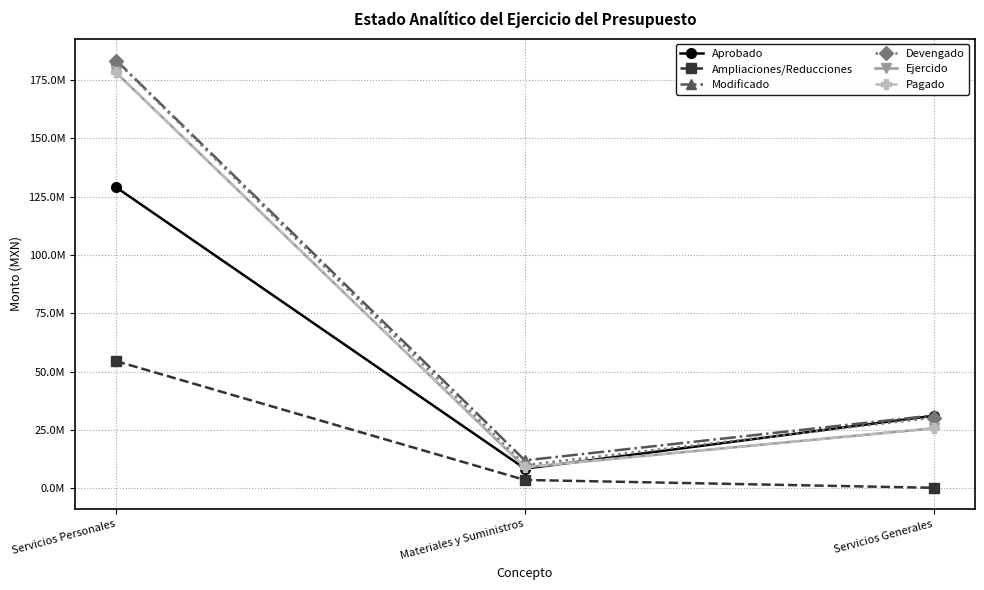

Does the chart display data point markers on the line(s)?

Yes